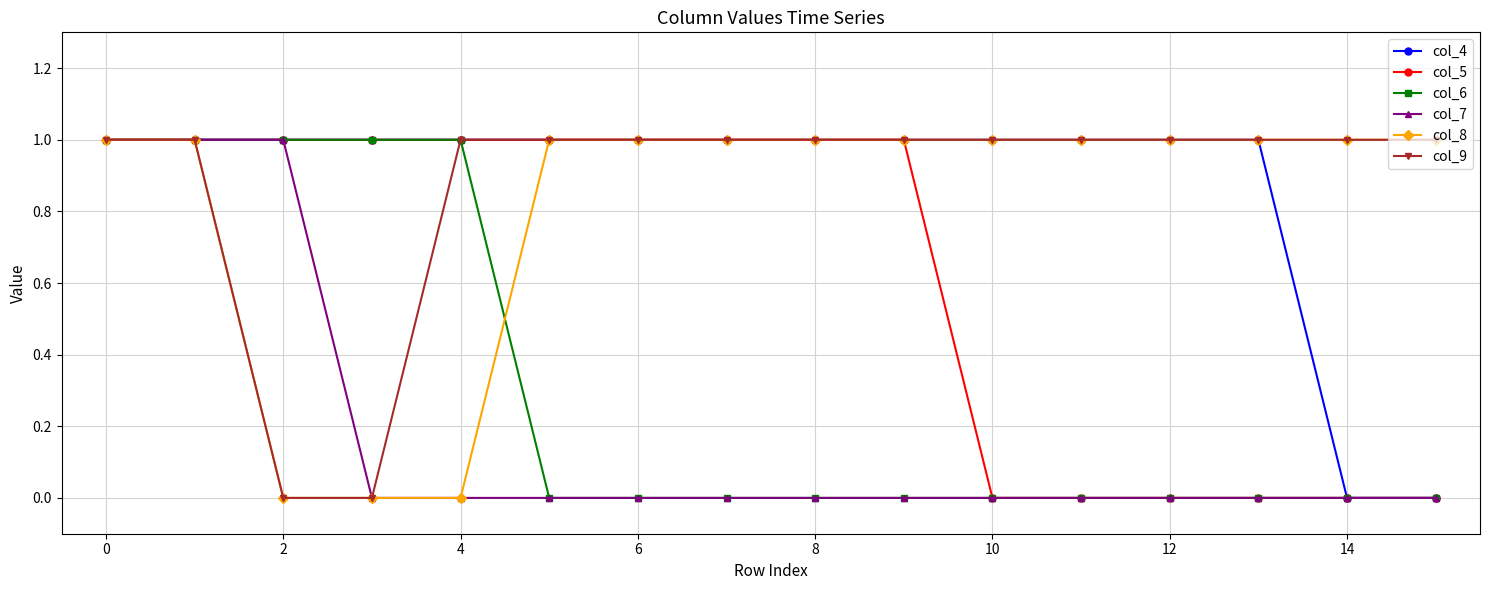

What is the value of the col_9 point at the 13th from the left?

1